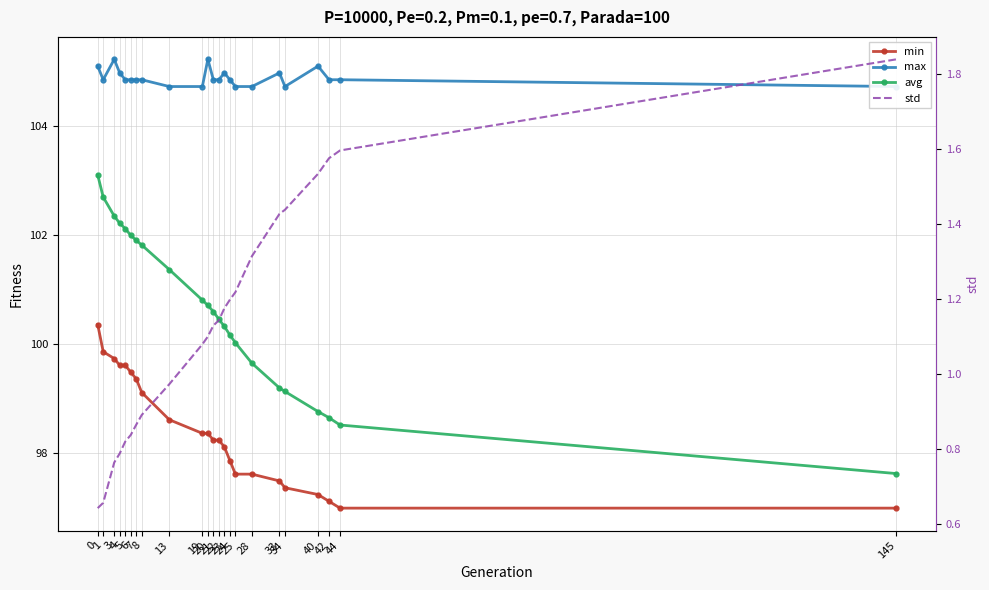

Which has a higher value, 13 or 44?

13